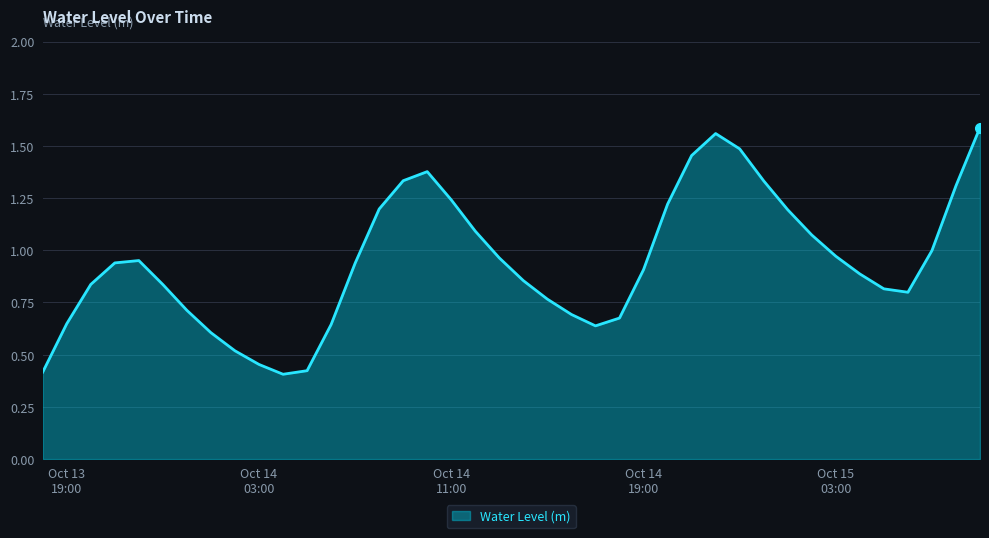

Reading right to left, transcribe all the data shown in this chart.

1.6	1.3	1.0	0.8	0.8	0.9	1.0	1.1	1.2	1.3	1.5	1.6	1.5	1.2	0.9	0.7	0.6	0.7	0.8	0.9	1.0	1.1	1.2	1.4	1.3	1.2	0.9	0.6	0.4	0.4	0.5	0.5	0.6	0.7	0.8	1.0	0.9	0.8	0.6	0.4